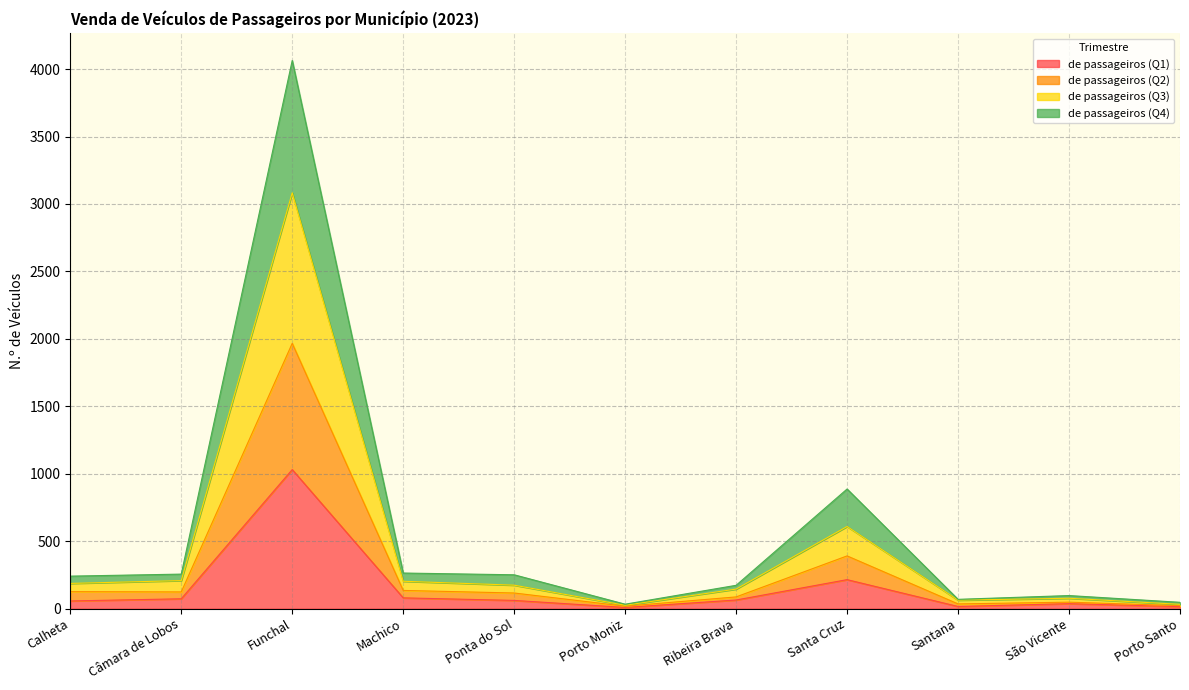

How many interior local peaks does the de passageiros (Q2) series have?

3